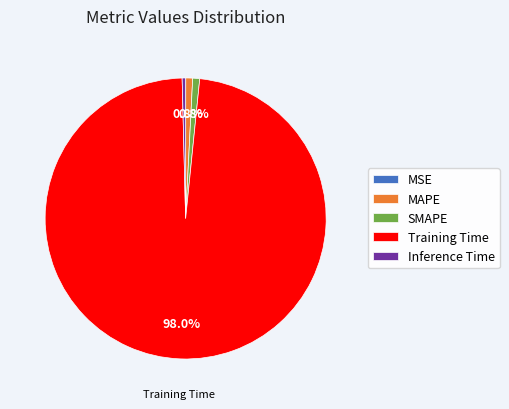

What percentage is NOT represented by MAPE?

99.2%